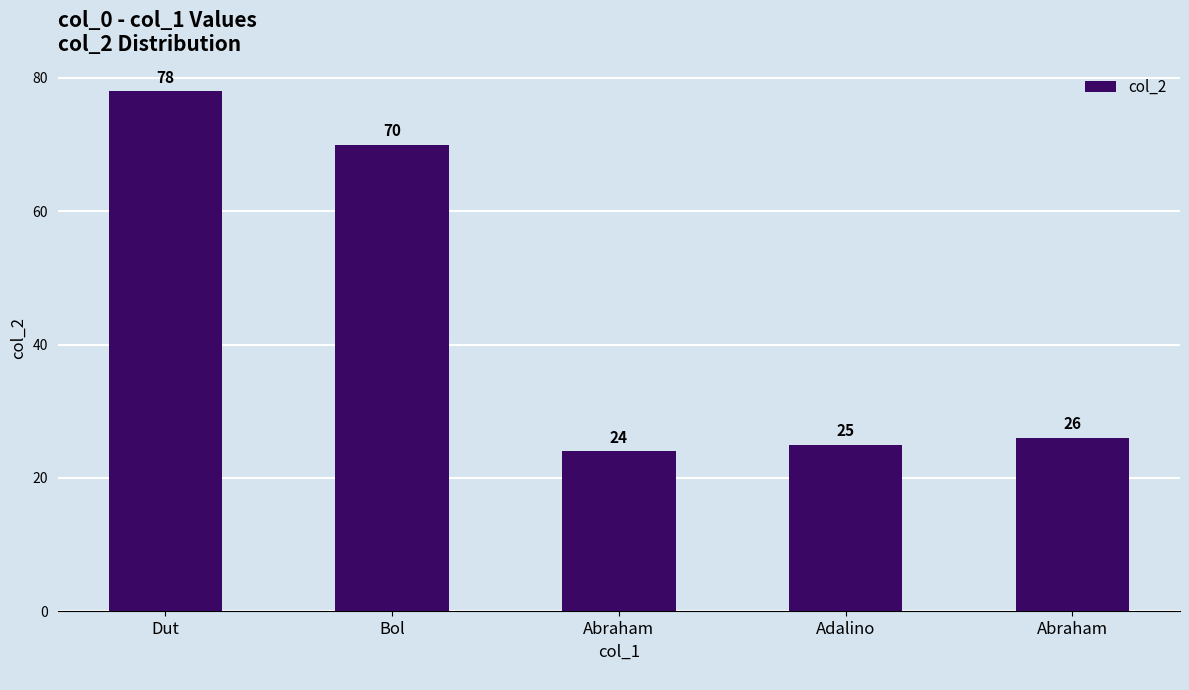

What is the value of the 2nd bar from the left?

70